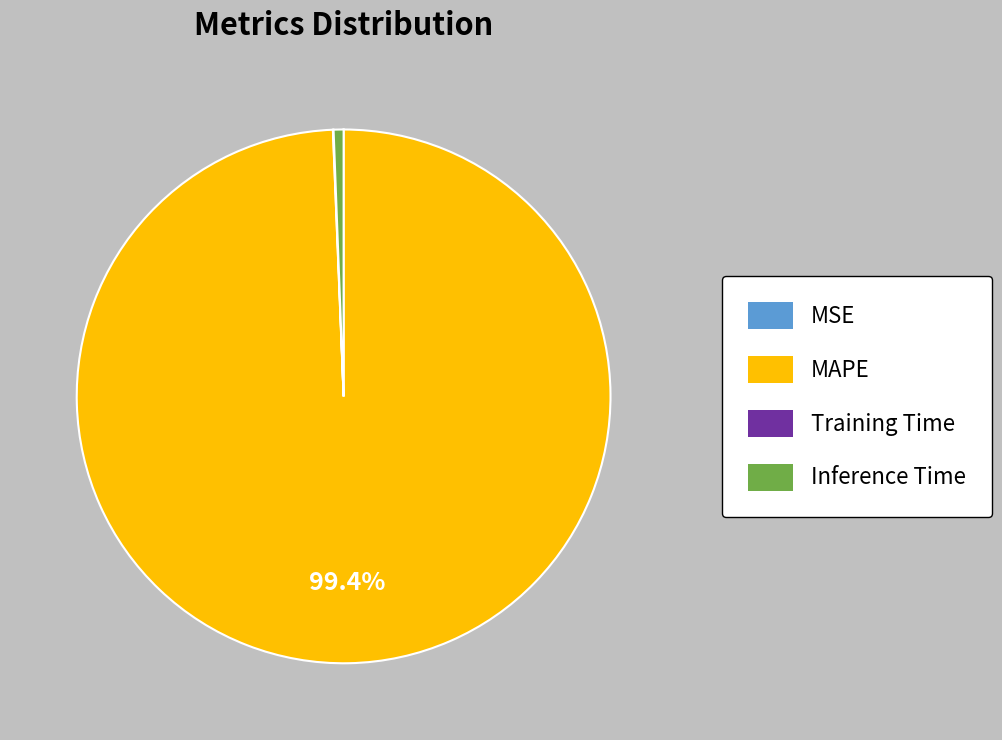

Does MAPE account for over 50% of the chart?

Yes